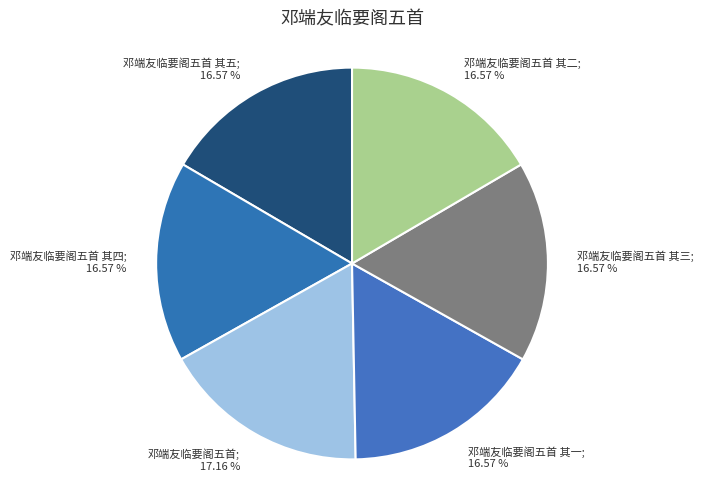

What is the ratio of the value at 邓端友临要阁五首 其二; 16.57 % to the value at 邓端友临要阁五首 其五; 16.57 %?

1.0